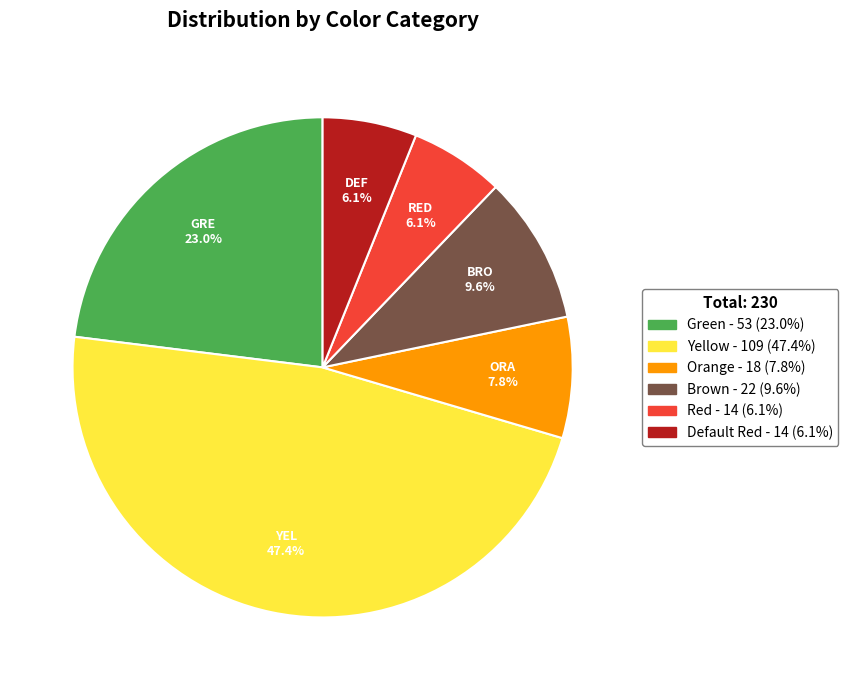

What is the largest slice in the pie chart?

Yellow